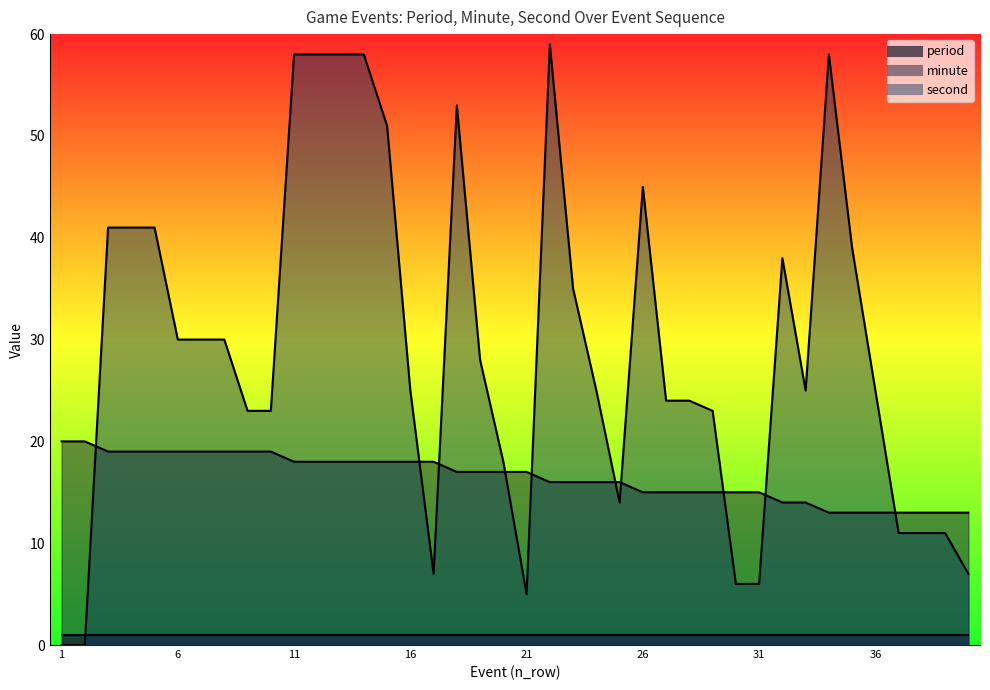

Where is minute nearest to the value 16?

22